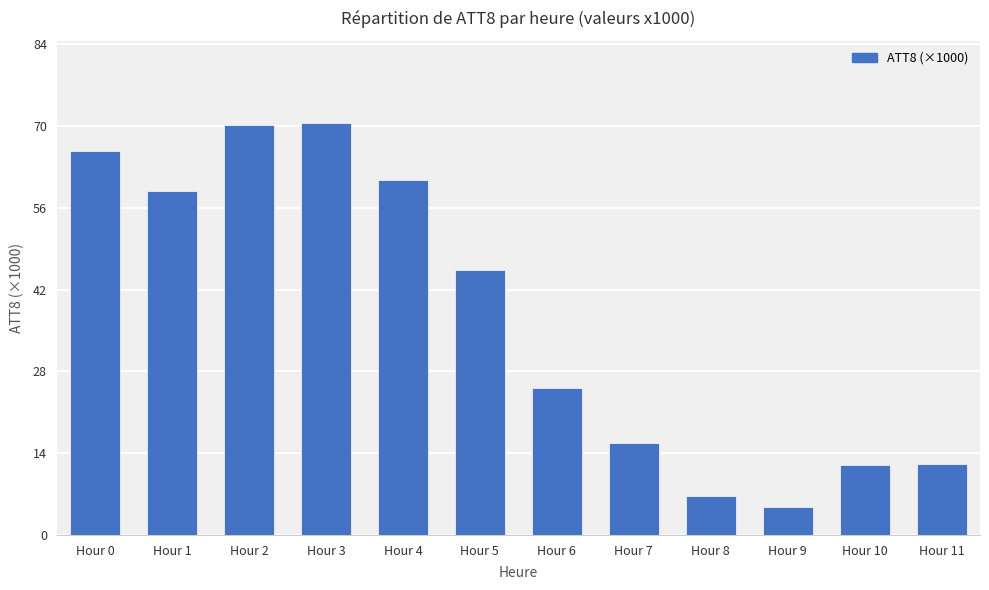

What is the value of the 4th bar from the left?

70.5